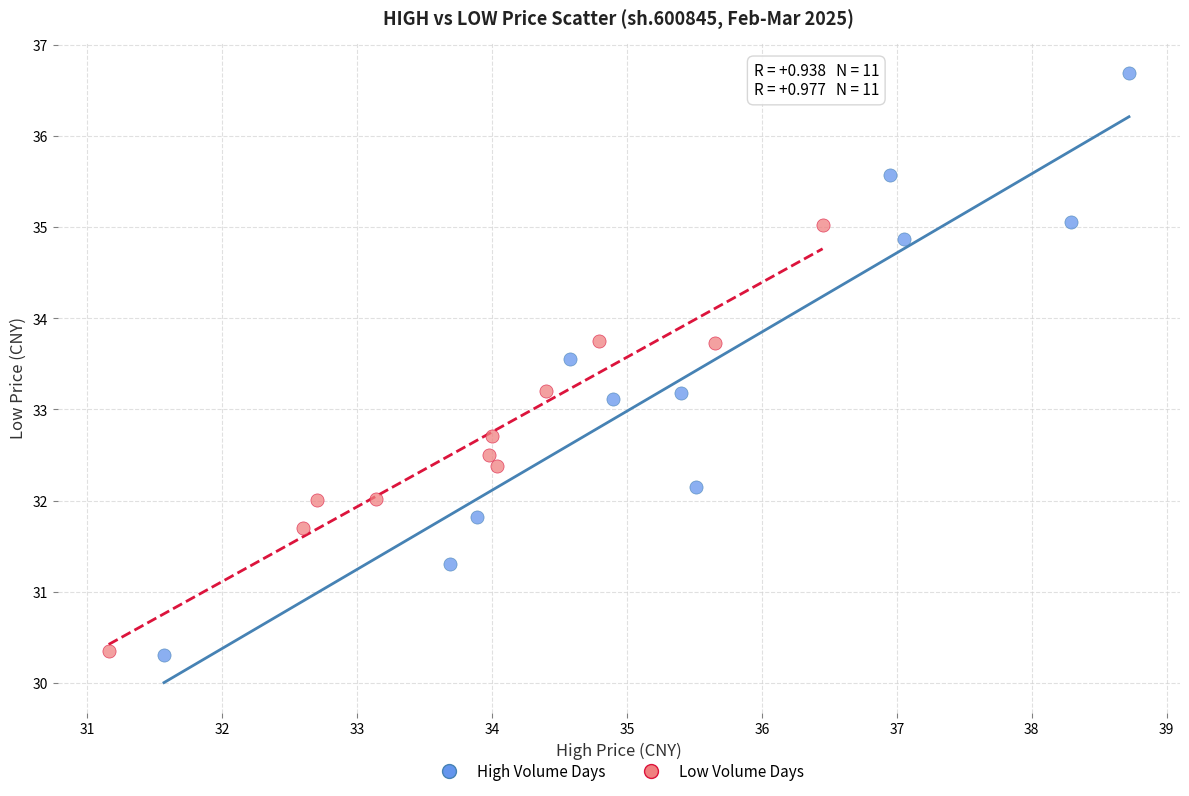

Which series contains the highest Y value?

High Volume Days